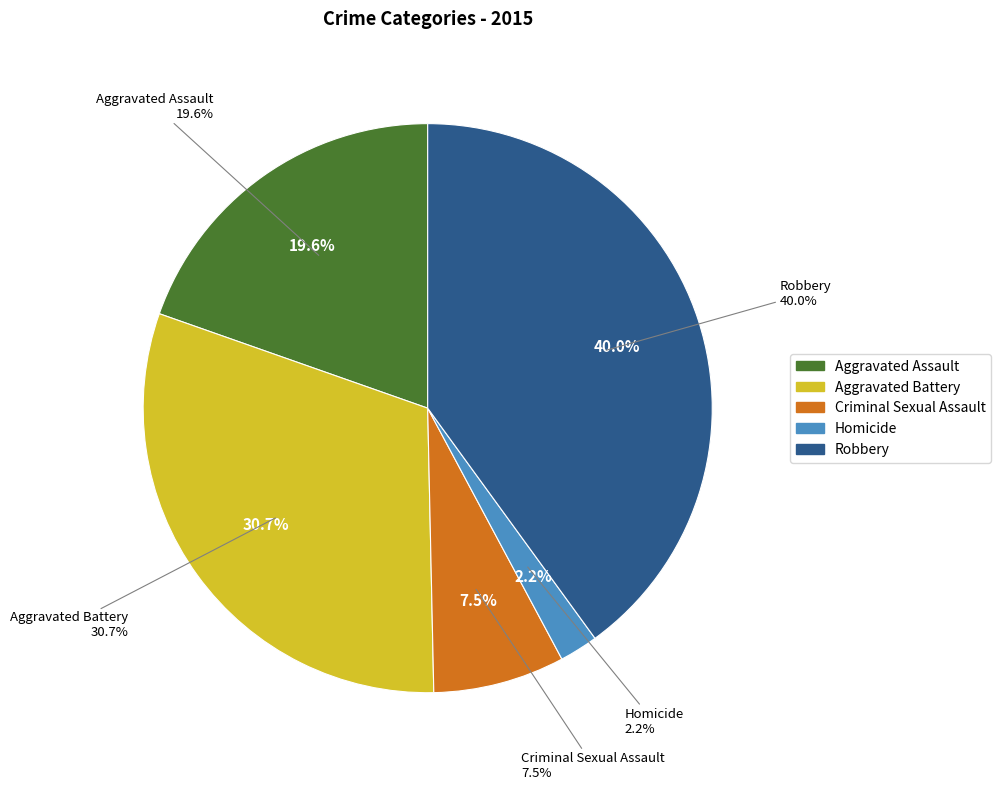

Which slice is the largest?

Robbery